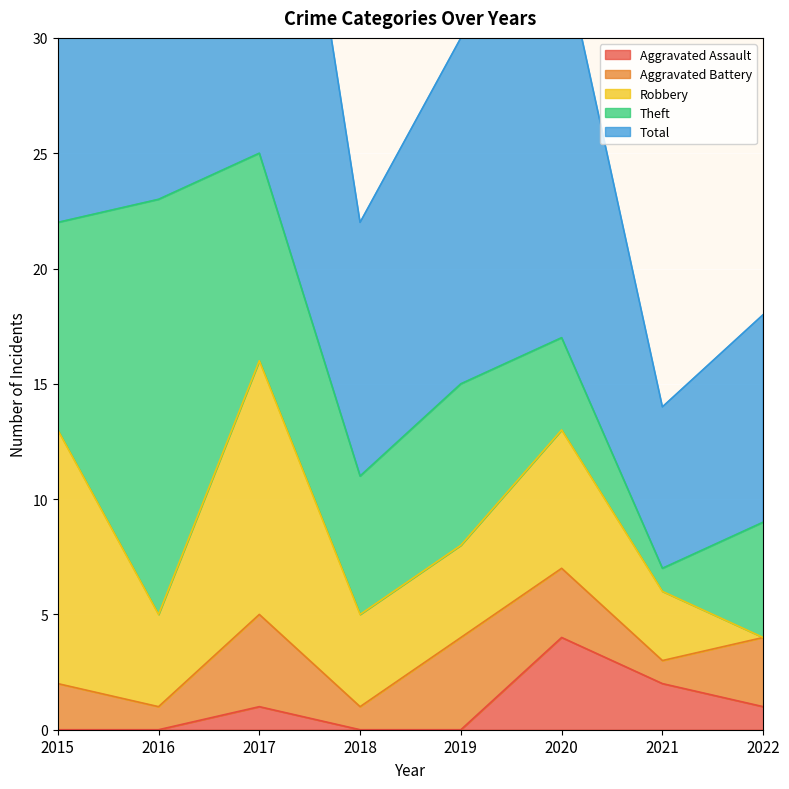

Count the Total values in the range 11 to 23.

5